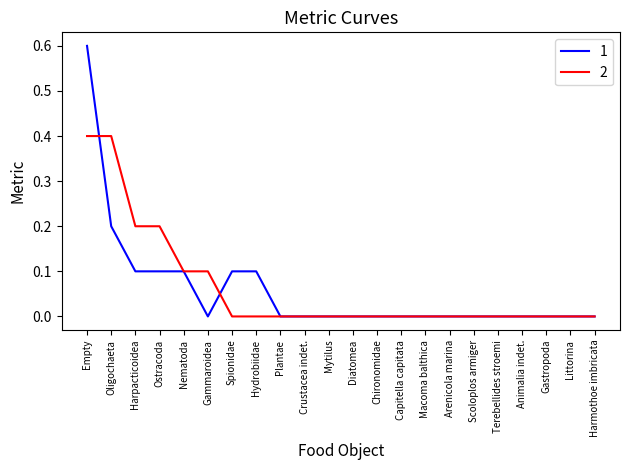

True or false: 2 has a value of 0.3 at Ostracoda.

False